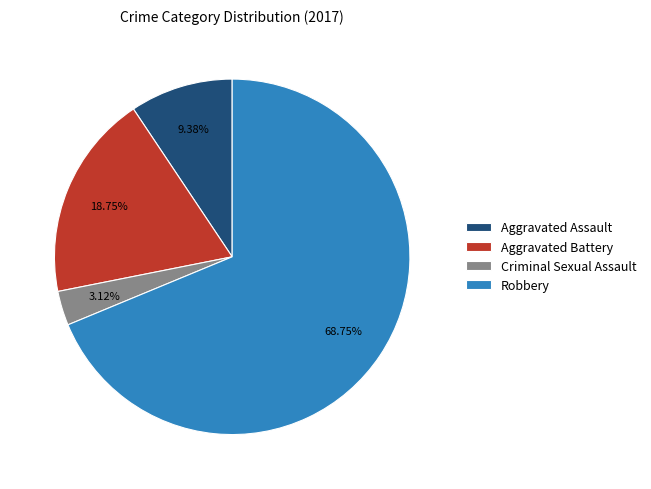

To the nearest percent, what is the difference between the Robbery and Aggravated Assault slice percentages?

59%